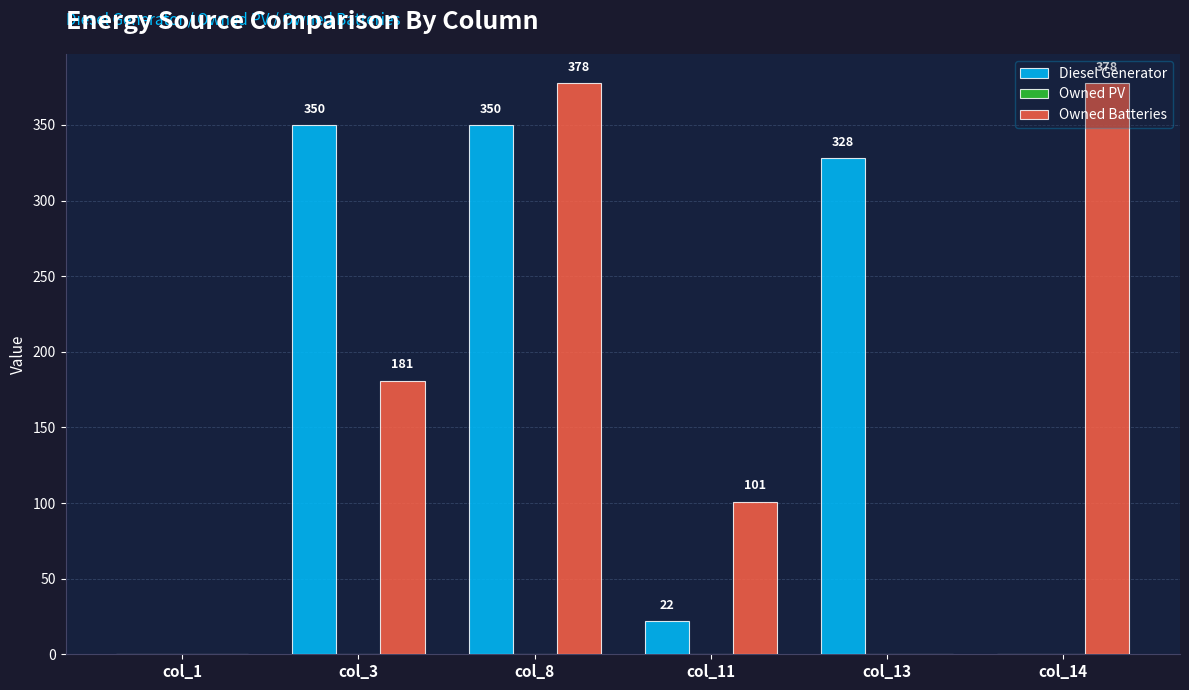

The Owned Batteries series shows -140 at col_1. True or false?

False